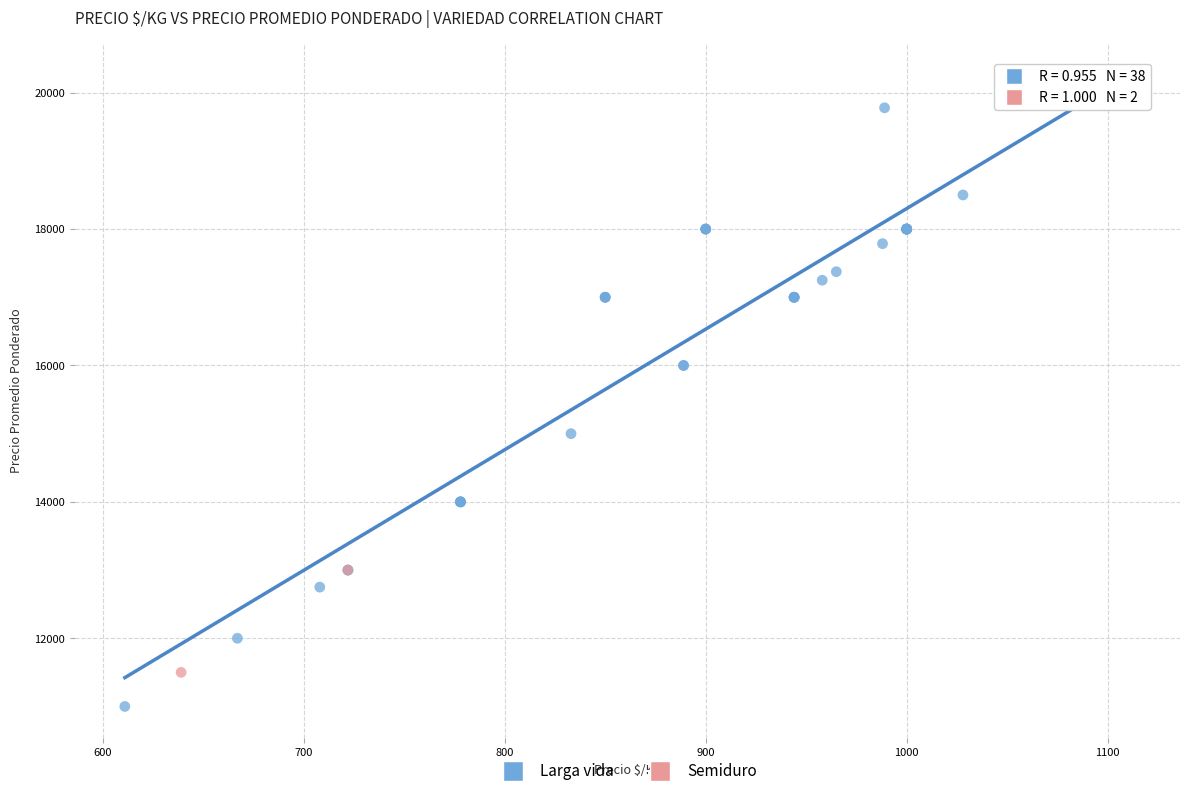

What are all the series names shown in the legend?

Larga vida, Semiduro